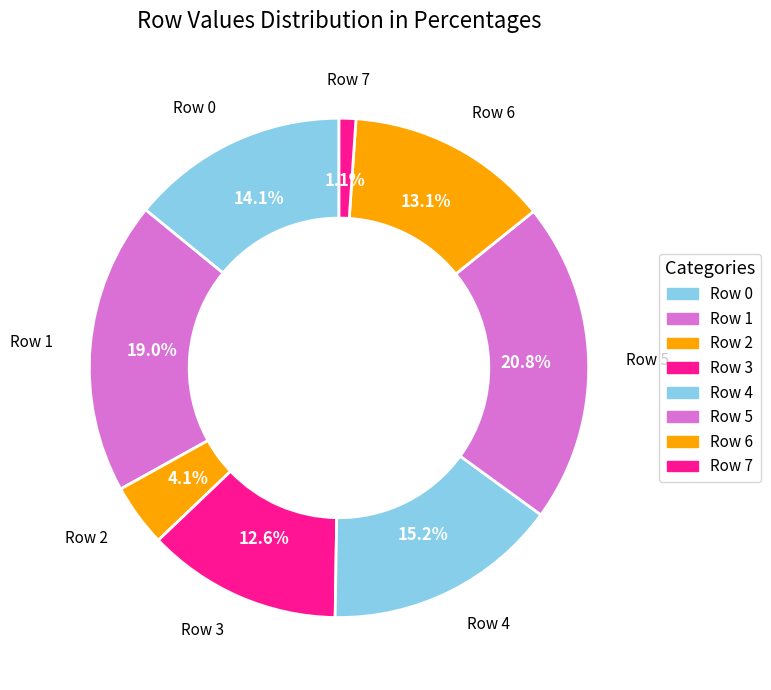

The Row 5 slice represents 15% of the pie. True or false?

False